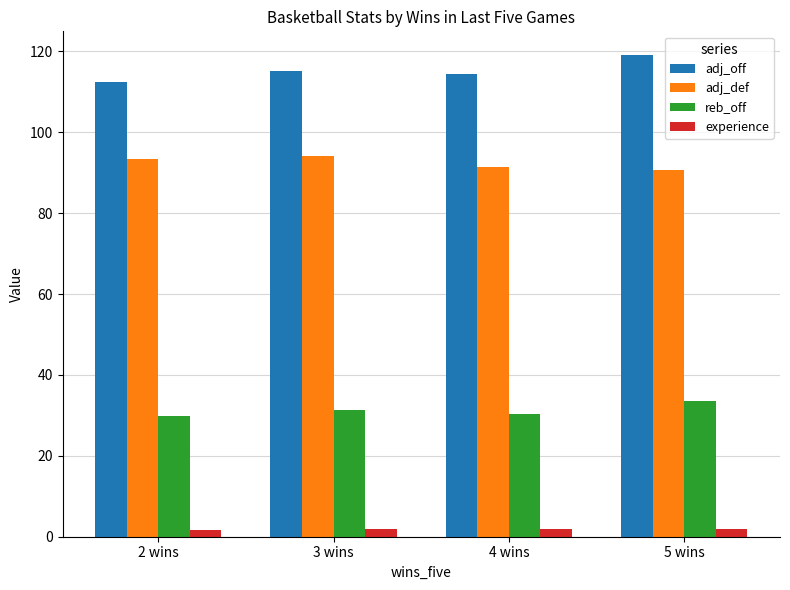

What is the spread (max minus min) of values at 4 wins?

112.4